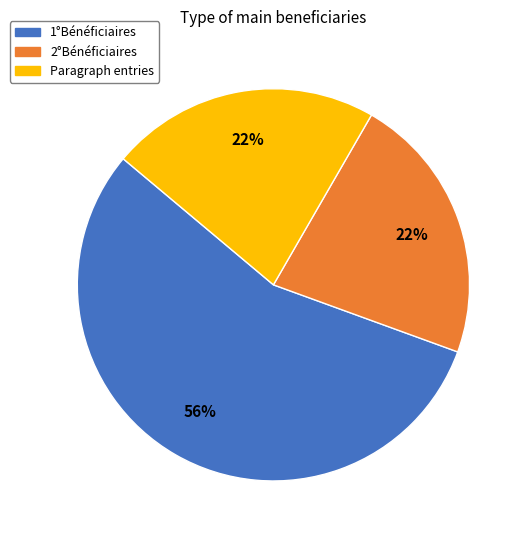

Which category has the biggest portion of the pie?

1°Bénéficiaires